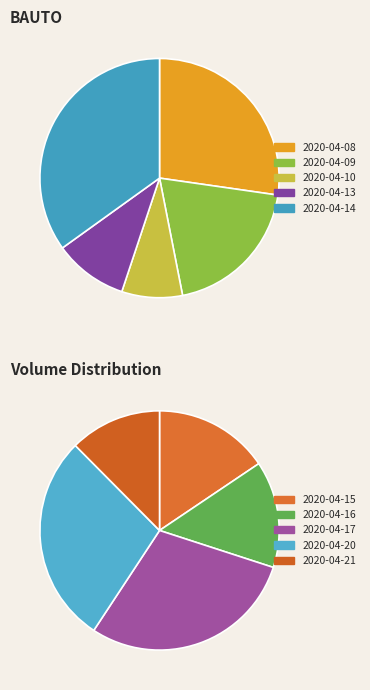

Is the sum of 2020-04-16 and 2020-04-13 greater than half?

No